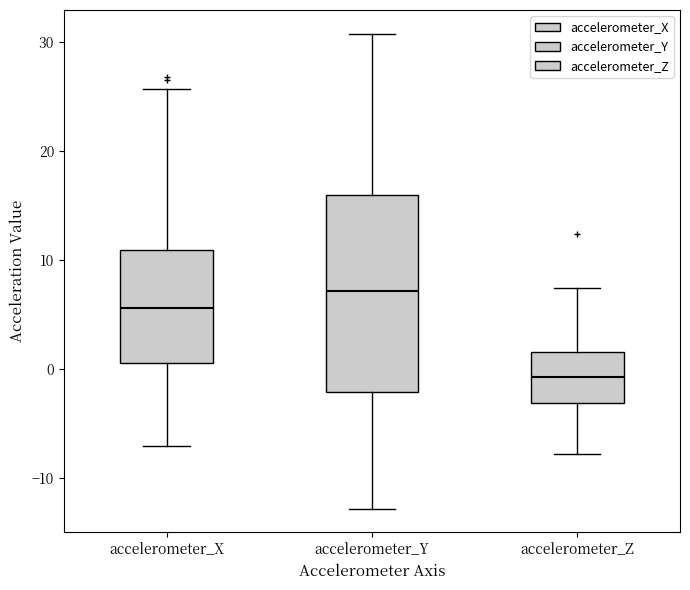

Reading left to right, read every box against the y-axis: the position of its median line, the range the box covers, and the ends of its whiskers. The values are not printed on the chart, so give them approximately, as read against the axis.

accelerometer_X: median 6, box 1 to 11, whiskers -7 to 26
accelerometer_Y: median 7, box -2 to 16, whiskers -13 to 31
accelerometer_Z: median -1, box -3 to 2, whiskers -8 to 7